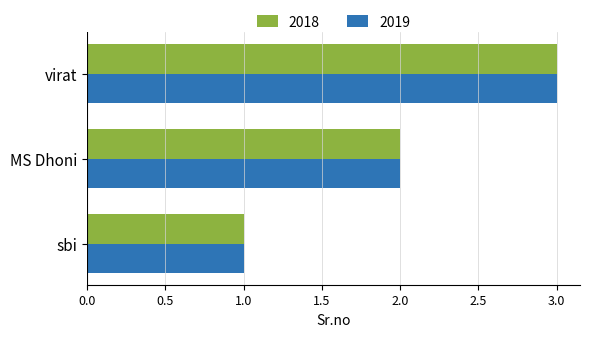

Is it true that 2018 equals 2 at MS Dhoni?

True